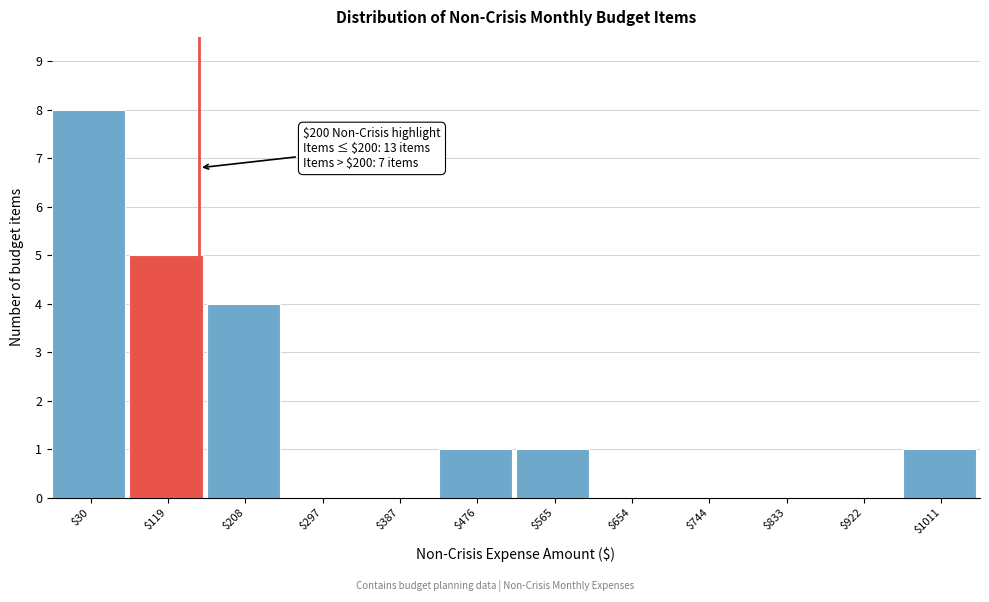

Is it true that the value at $744 is 3?

False